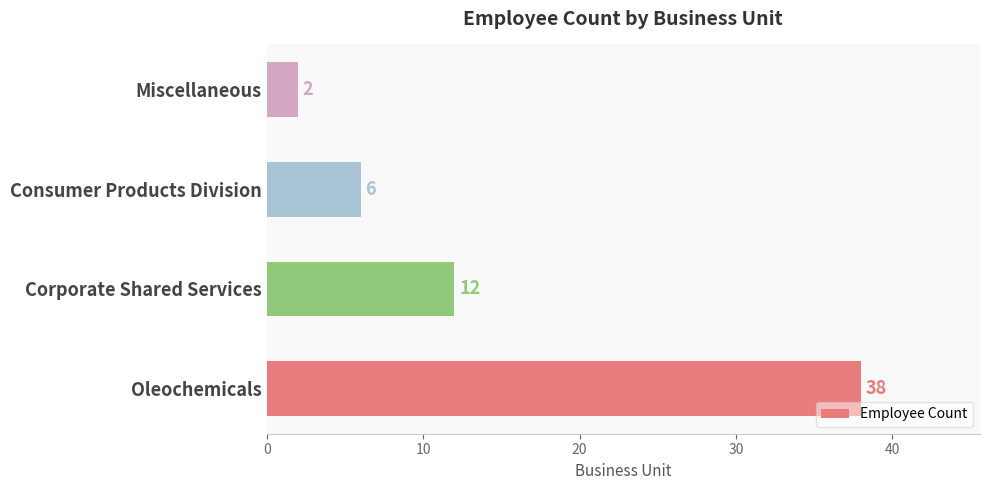

Reading bottom to top, transcribe all the data shown in this chart.

38	12	6	2